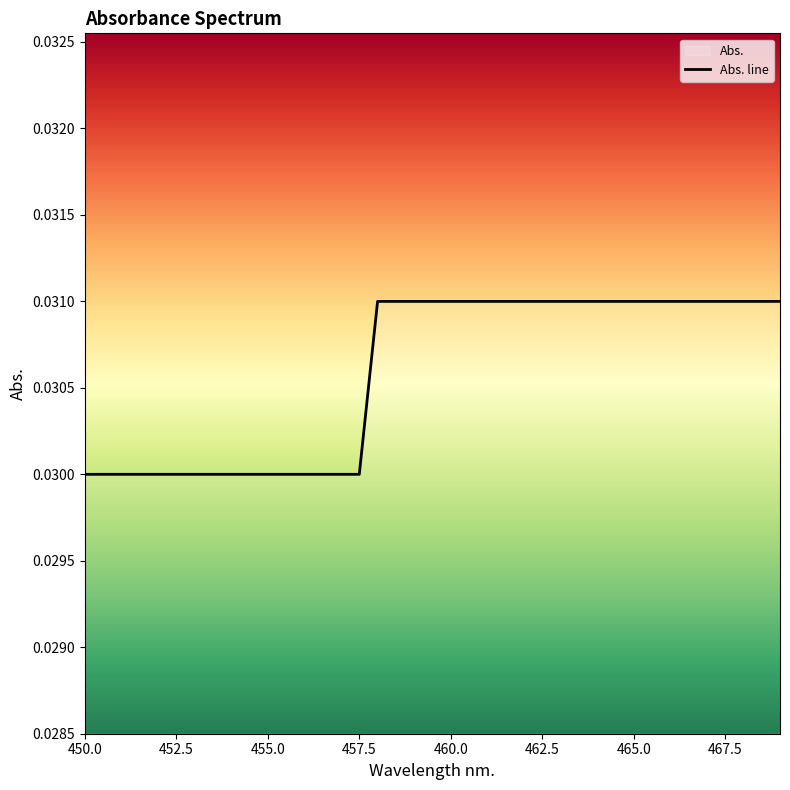

At which label is the value closest to 0?

450.0